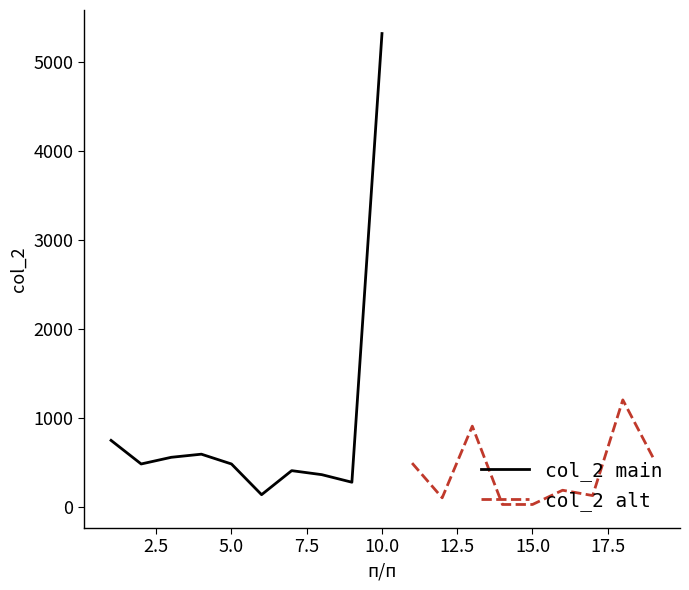

What is the lowest value of the col_2 main series?

140